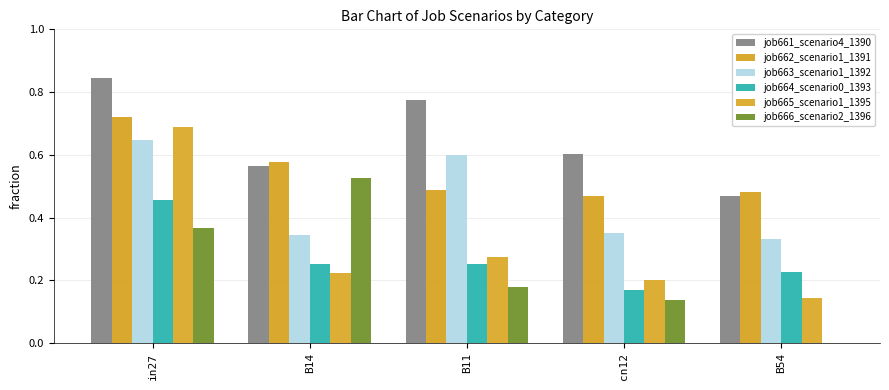

Does the chart contain stacked bars?

No